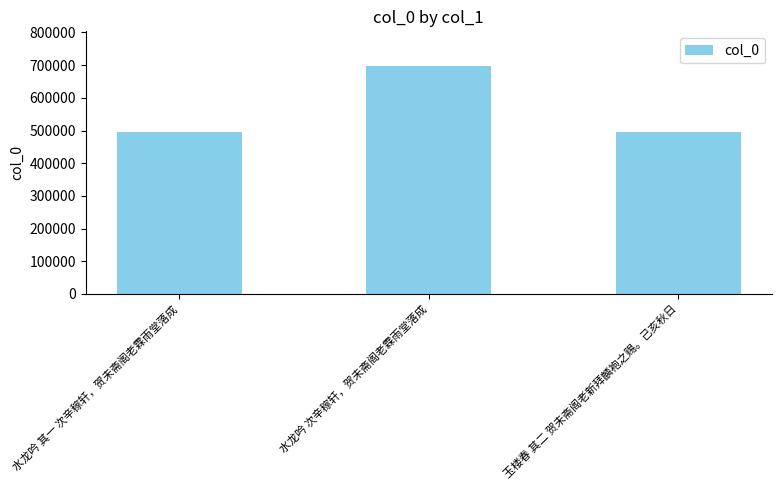

What is the value of the 2nd bar from the left?

698705